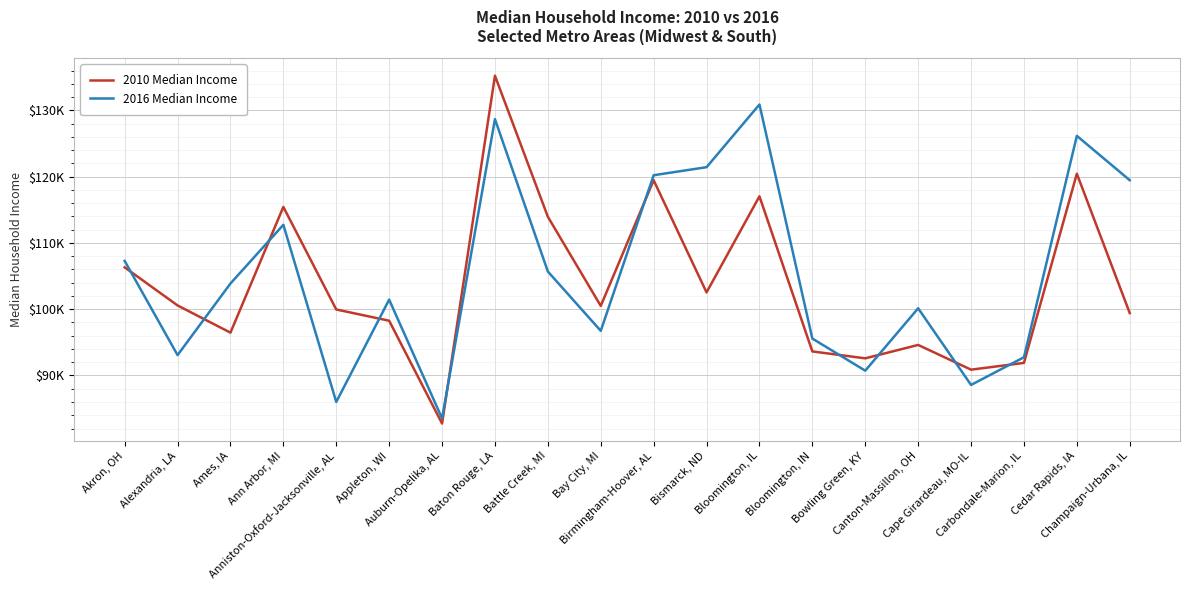

Does the chart display data point markers on the line(s)?

No